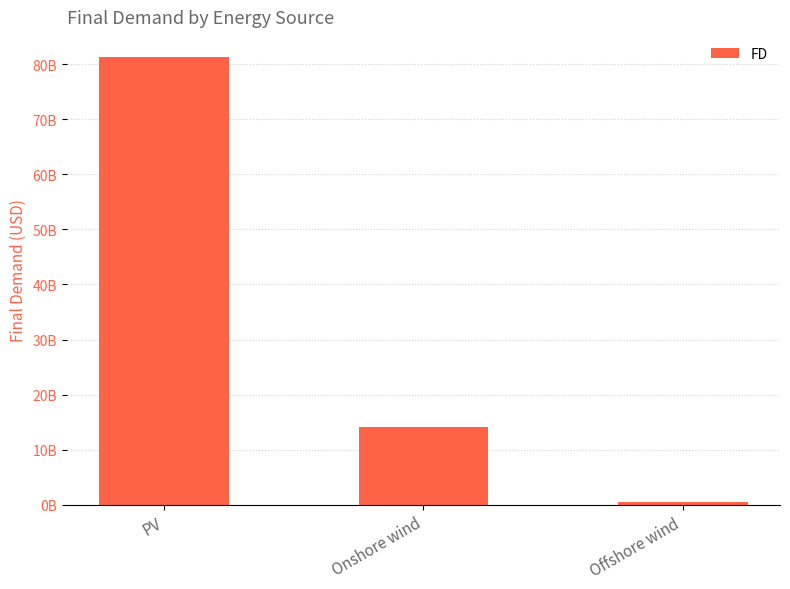

Does the chart contain any negative values?

No